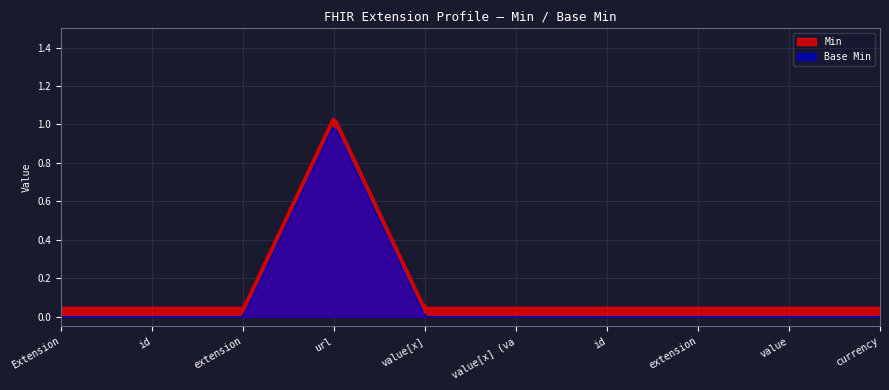

Between Extension.extension and Extension.url, which series saw the biggest shift?

Min